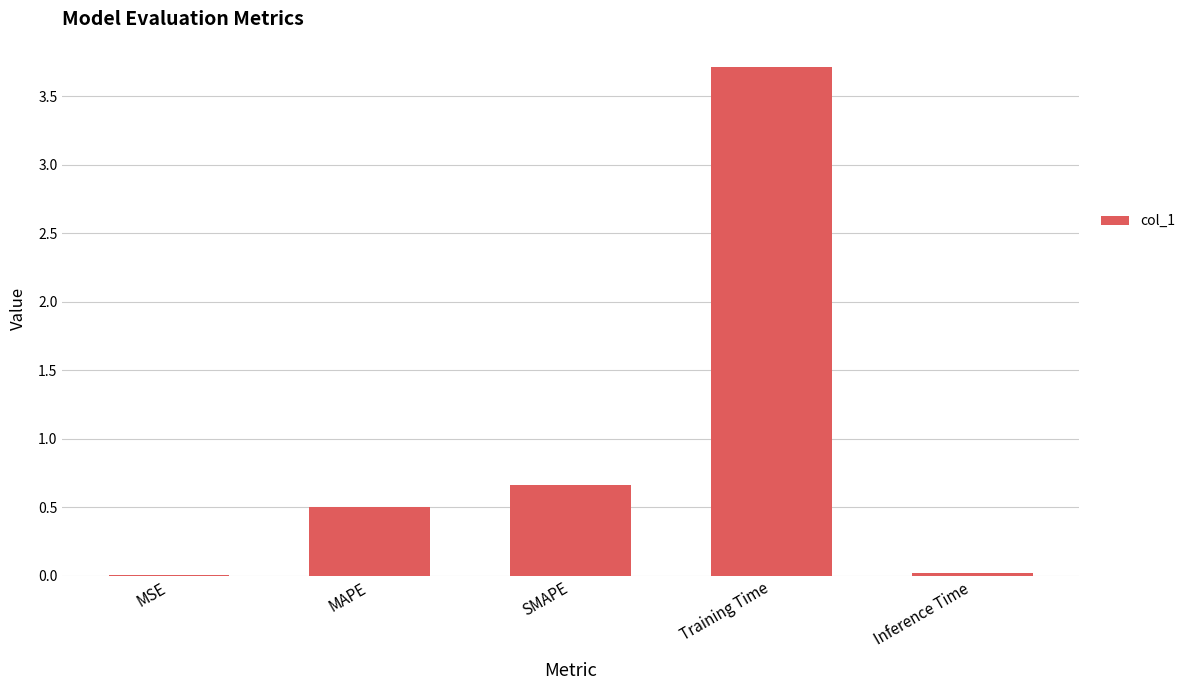

The chart shows a value of 0.0 at Inference Time. True or false?

True